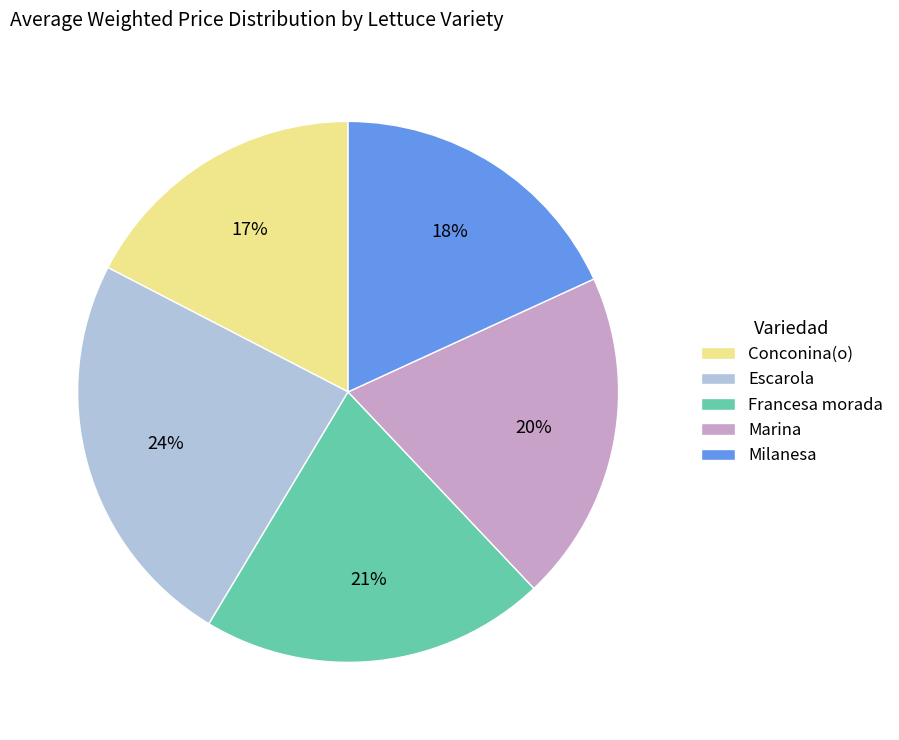

Is Conconina(o) the majority of the pie?

No